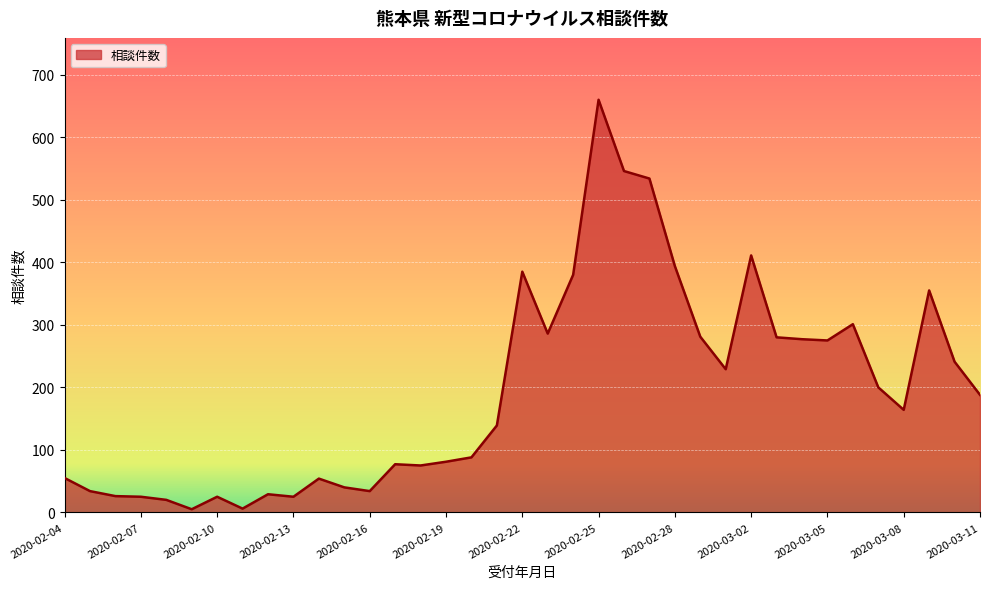

What is the difference between the maximum and minimum values?

655